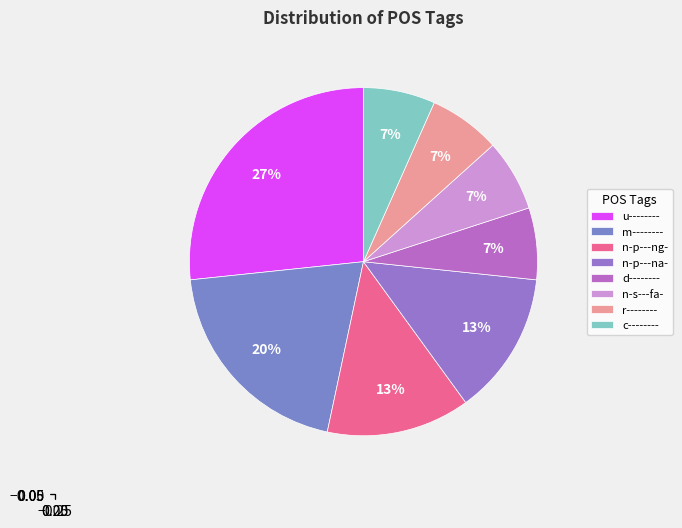

What is the total percentage of m-------- and r--------?

26.7%